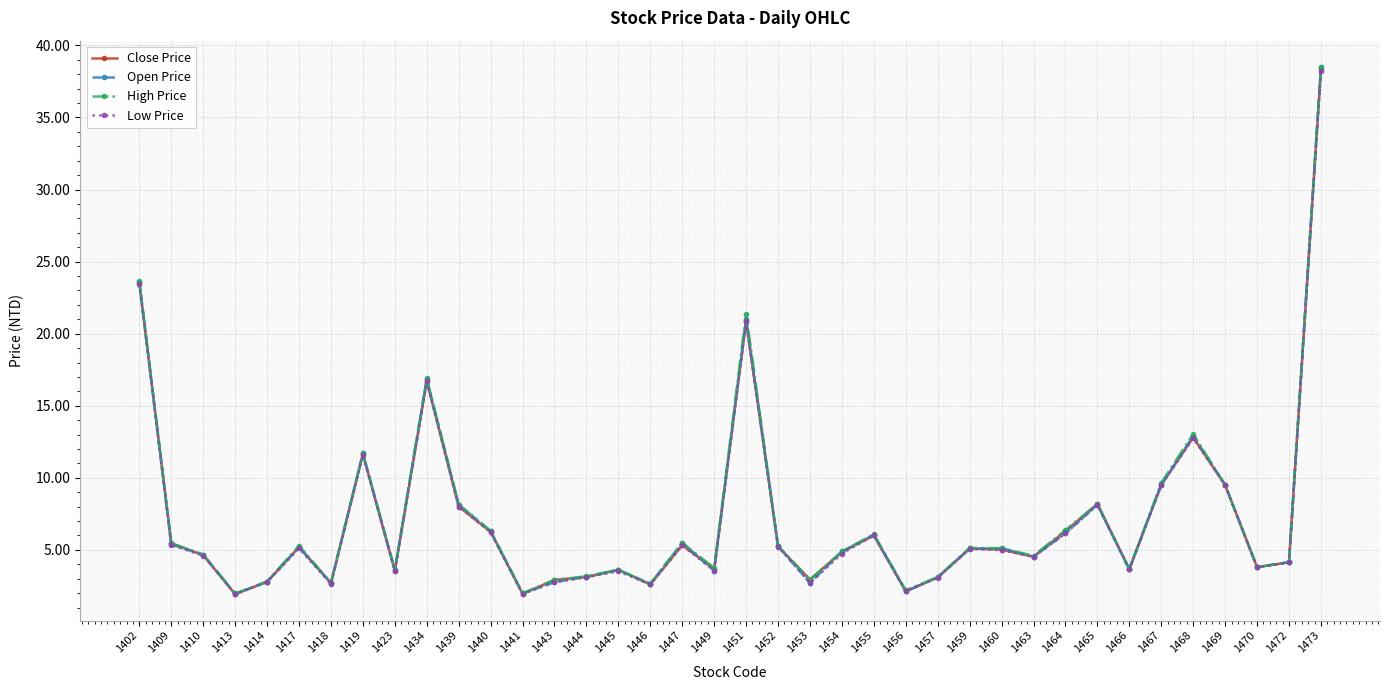

What is the total value across all series at 1455?

24.1